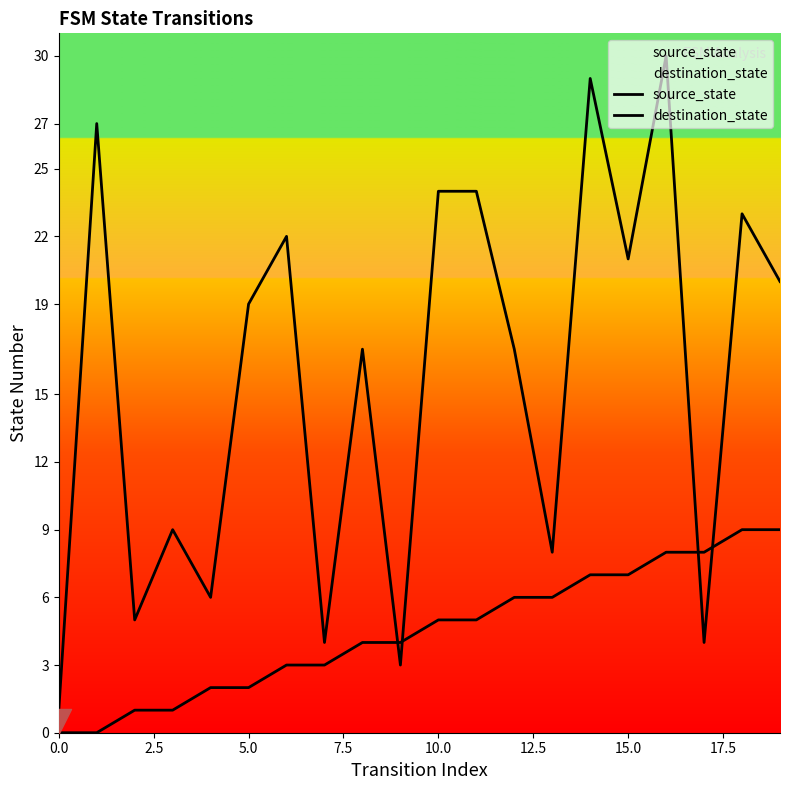

Which series has the widest spread of Y values?

destination_state